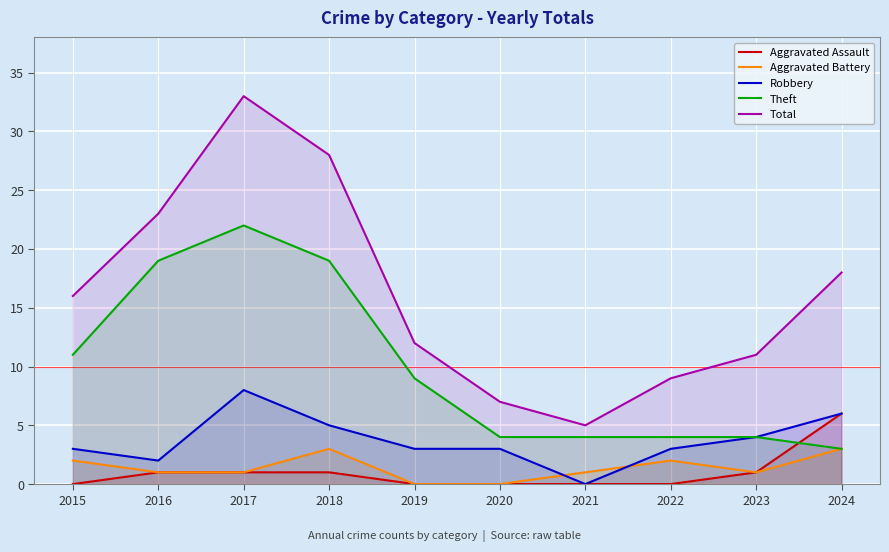

What is the total value across all series at 2018?

56